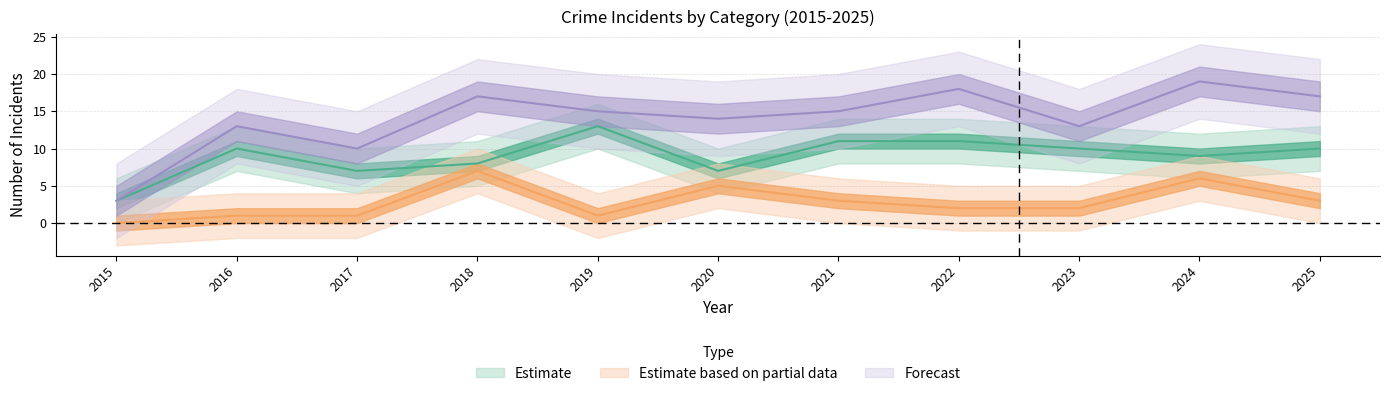

What is the value of the Aggravated Battery point at the 5th from the left?

1